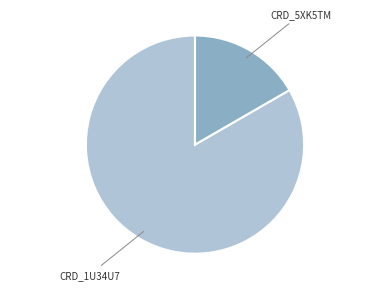

Does any single category account for the majority?

Yes